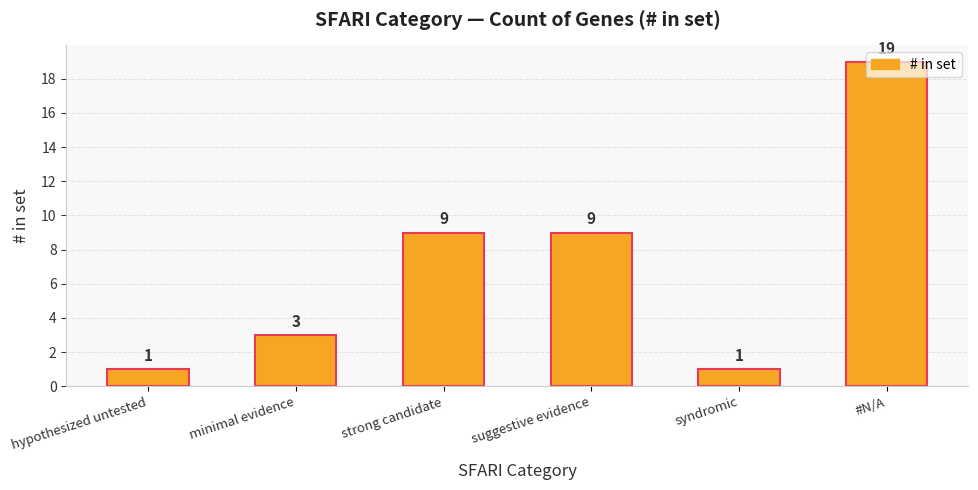

What is the maximum value shown in the chart?

19